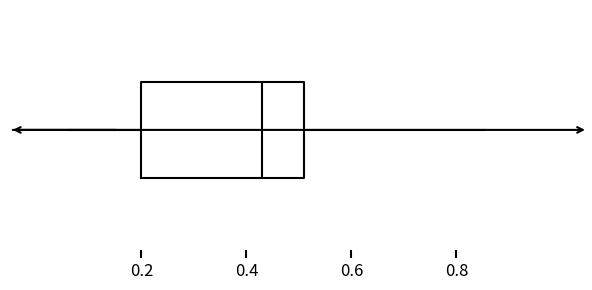

Where does the left whisker of the box end on the x-axis? The values are not printed on the chart, so give them approximately, as read against the axis.

0.06